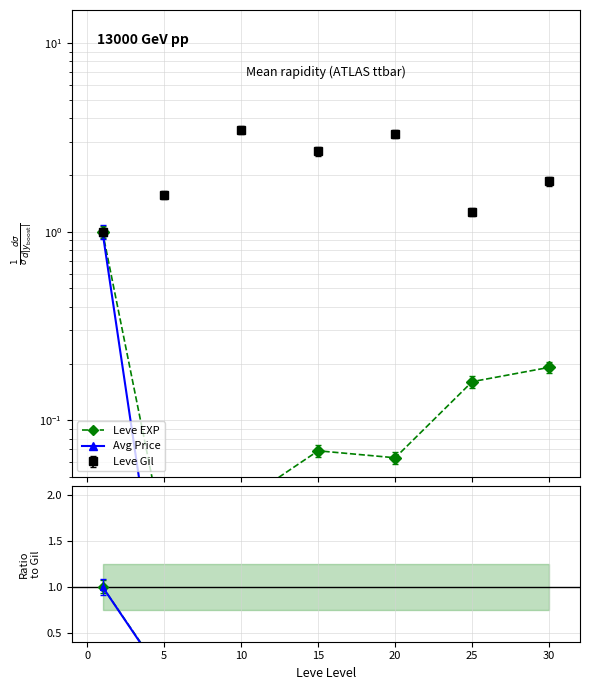

What is the sum of all Avg Price / Gil values?

1.0